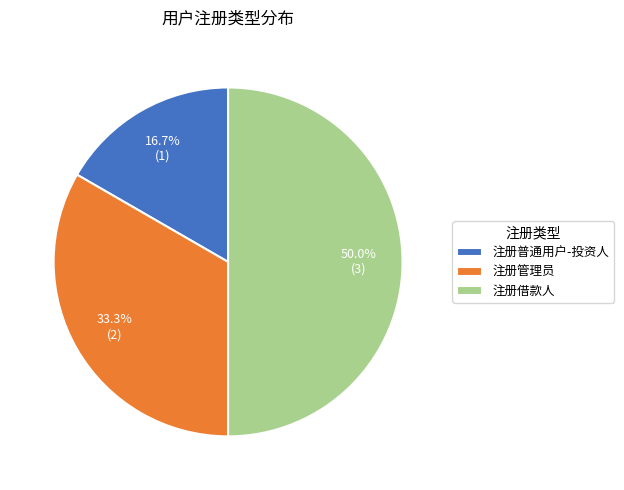

To the nearest percent, what is the combined percentage of 注册管理员 and 注册普通用户-投资人?

50%